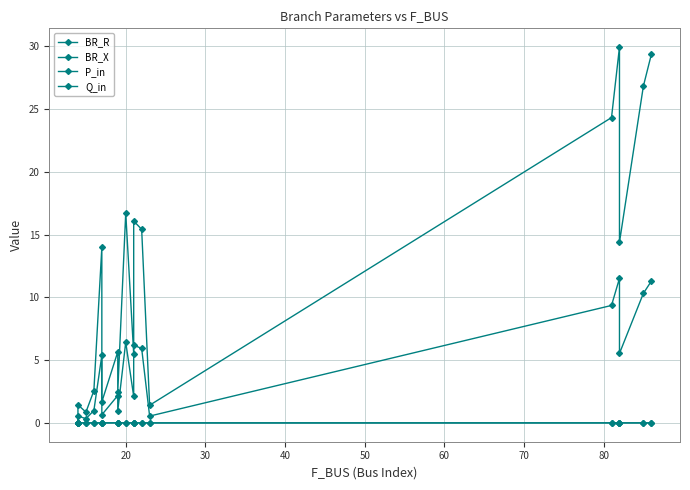

True or false: BR_R and Q_in intersect in this chart.

False